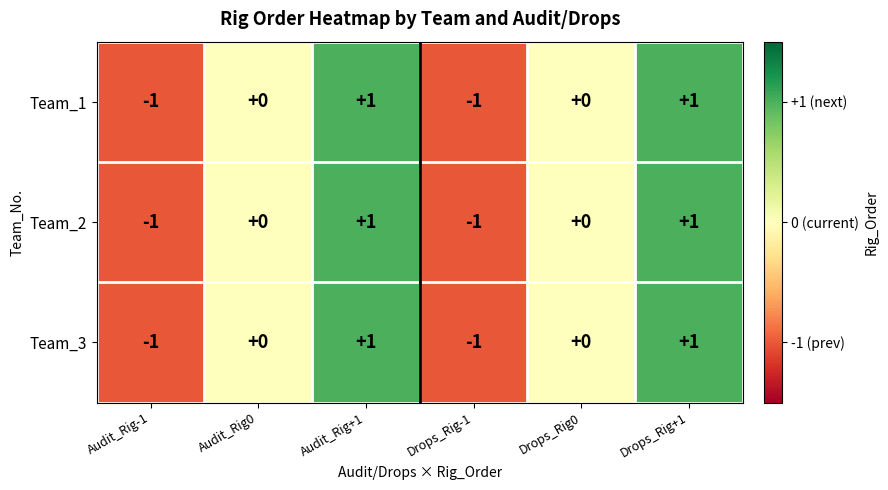

How many Team_2 values are between -1 and 1?

6